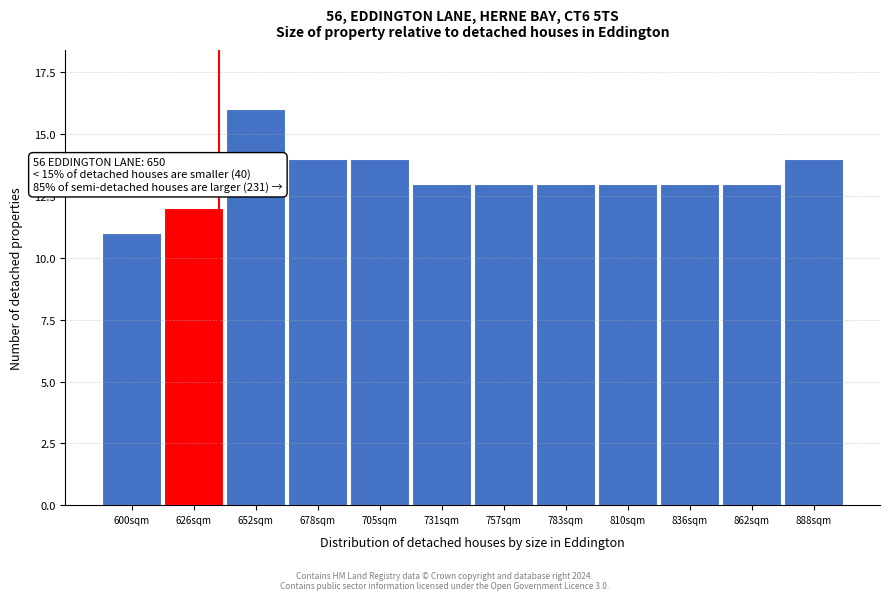

Reading right to left, what are all the values shown in this chart?

888sqm=14	862sqm=13	836sqm=13	810sqm=13	783sqm=13	757sqm=13	731sqm=13	705sqm=14	678sqm=14	652sqm=16	626sqm=12	600sqm=11